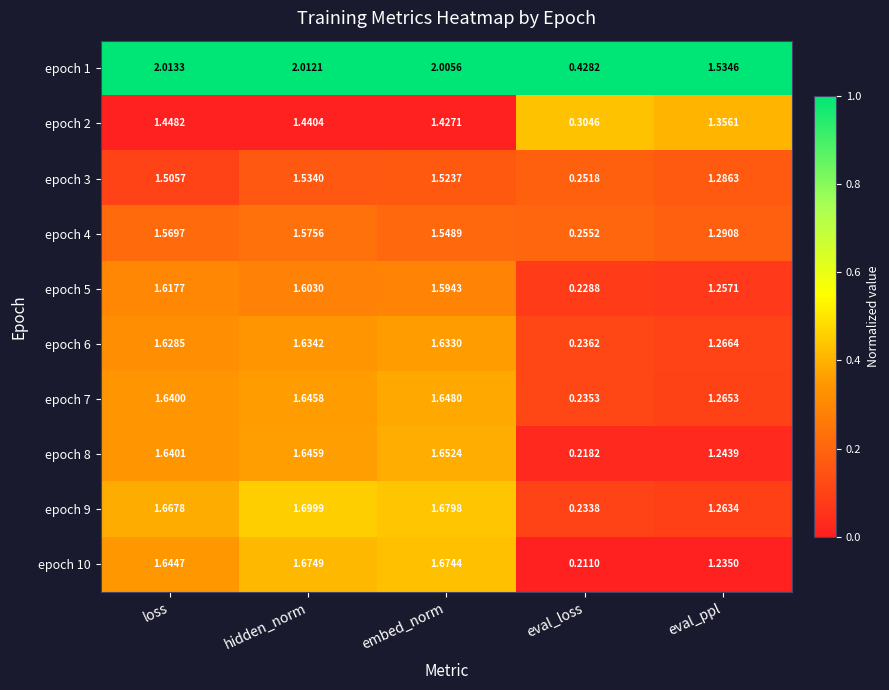

Which series changed the most between embed_norm and eval_loss?

epoch 1